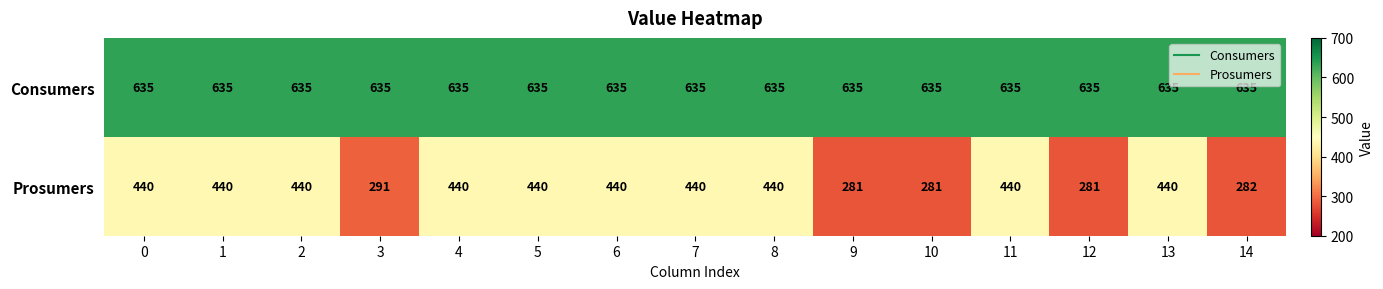

What is the sum of all Prosumers values?

5816